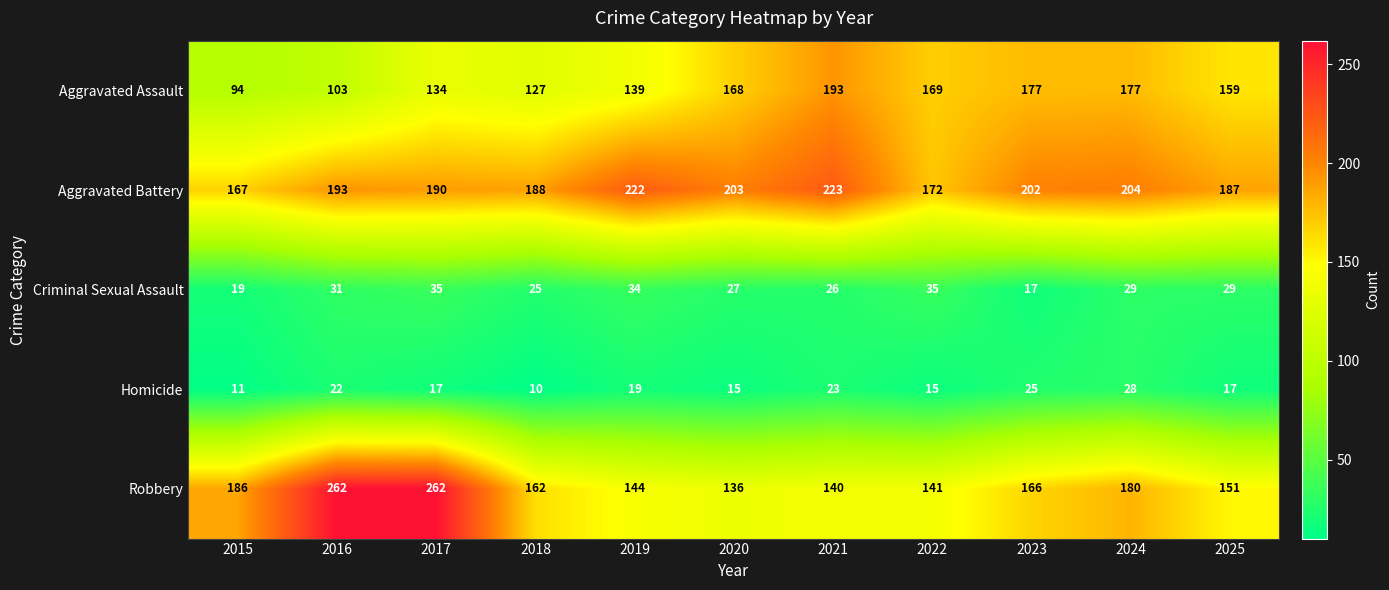

Which series has the largest range (max minus min)?

Robbery